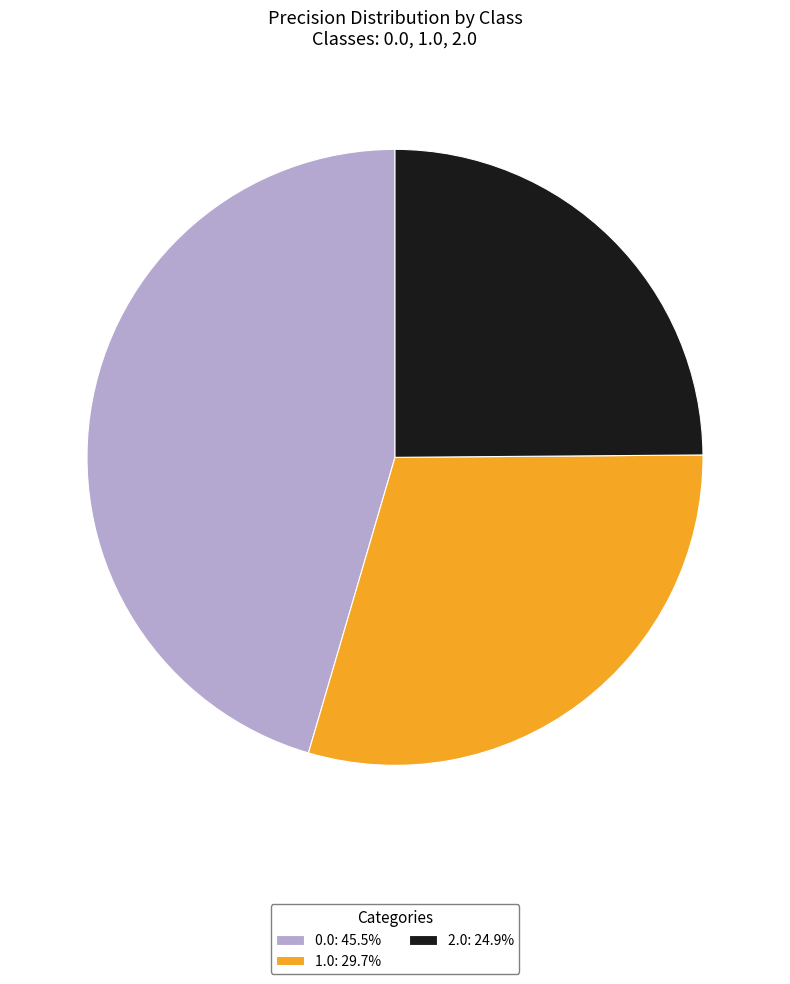

Do 1.0 and 0.0 together represent more than half of the pie?

Yes